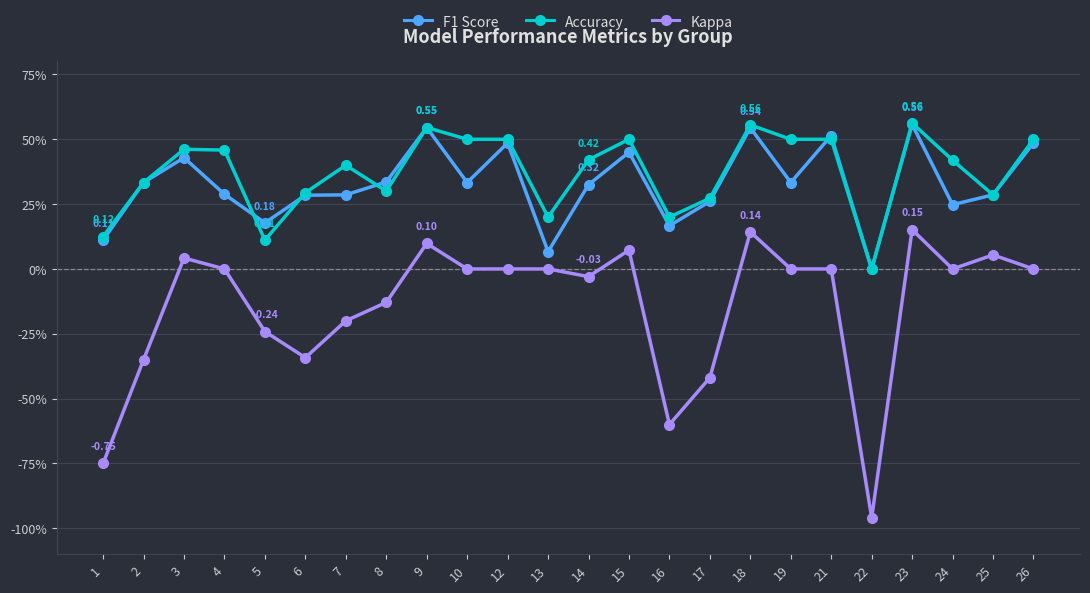

At which category is the sum across all series the highest?

23